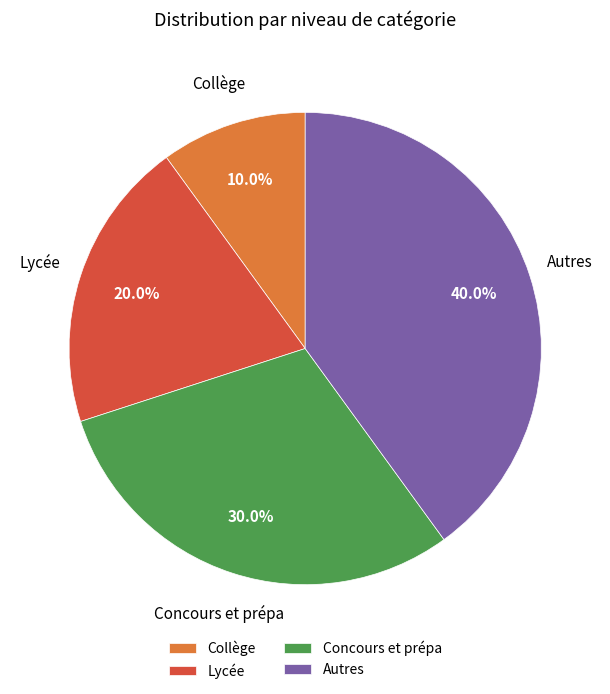

How much of the chart is everything except Concours et prépa?

70.0%